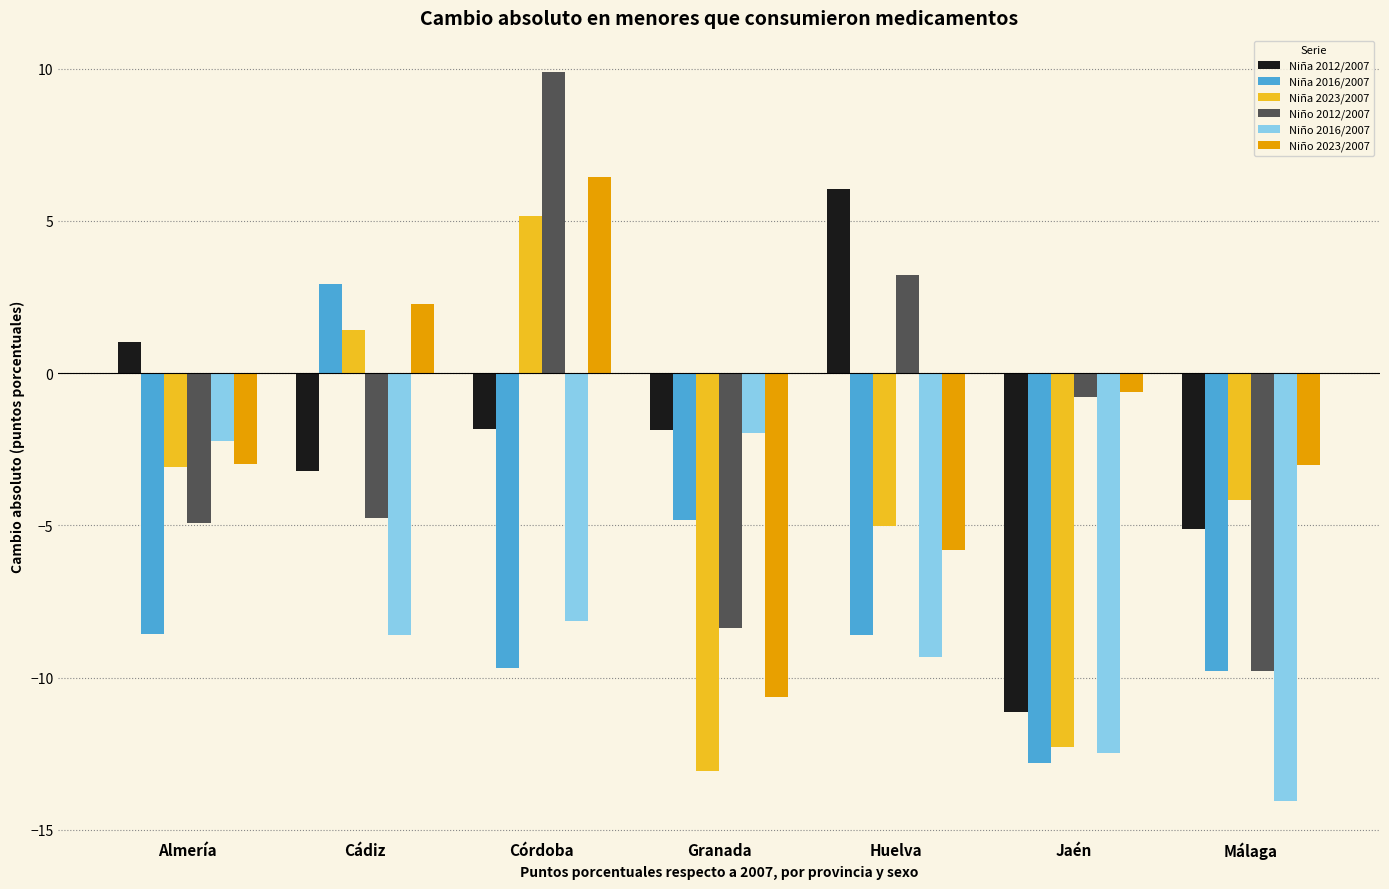

Which label corresponds to the smallest value in the chart?

Málaga